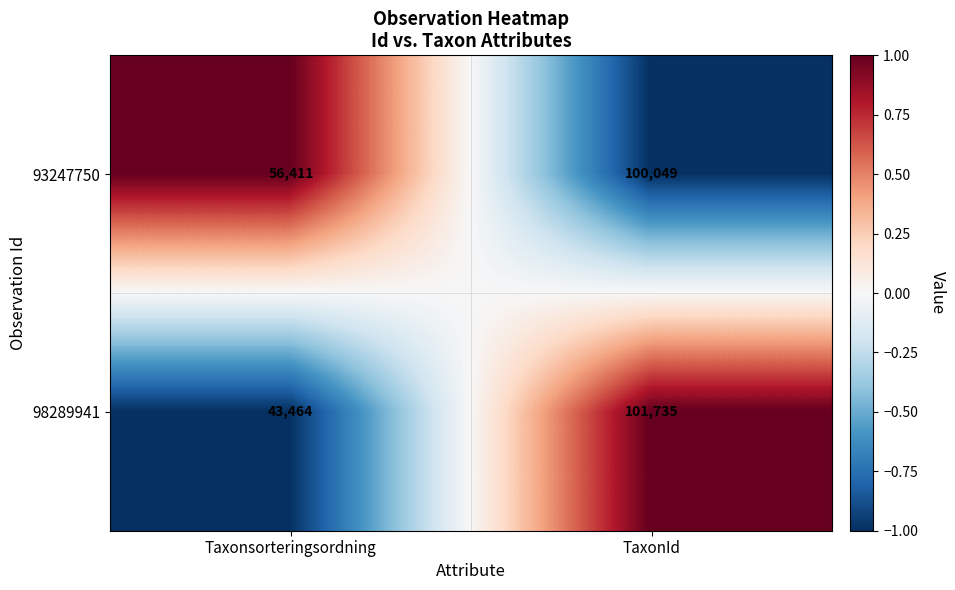

Reading left to right, what are all the values shown in this chart?

93247750: Taxonsorteringsordning=56411	TaxonId=100049
98289941: Taxonsorteringsordning=43464	TaxonId=101735